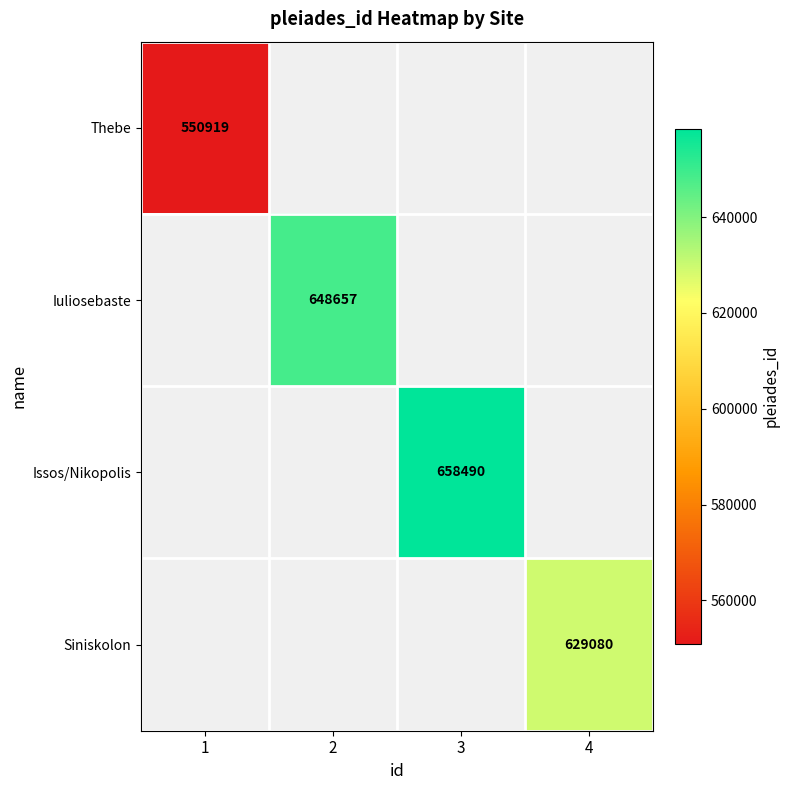

The value of Issos/Nikopolis at 3 is 658490. True or false?

True